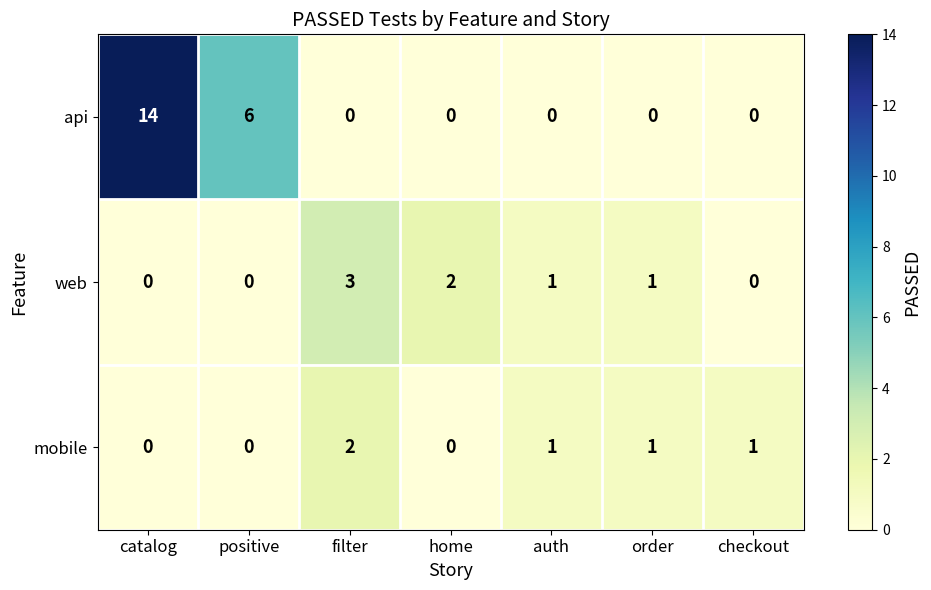

Which series has the largest range (max minus min)?

api